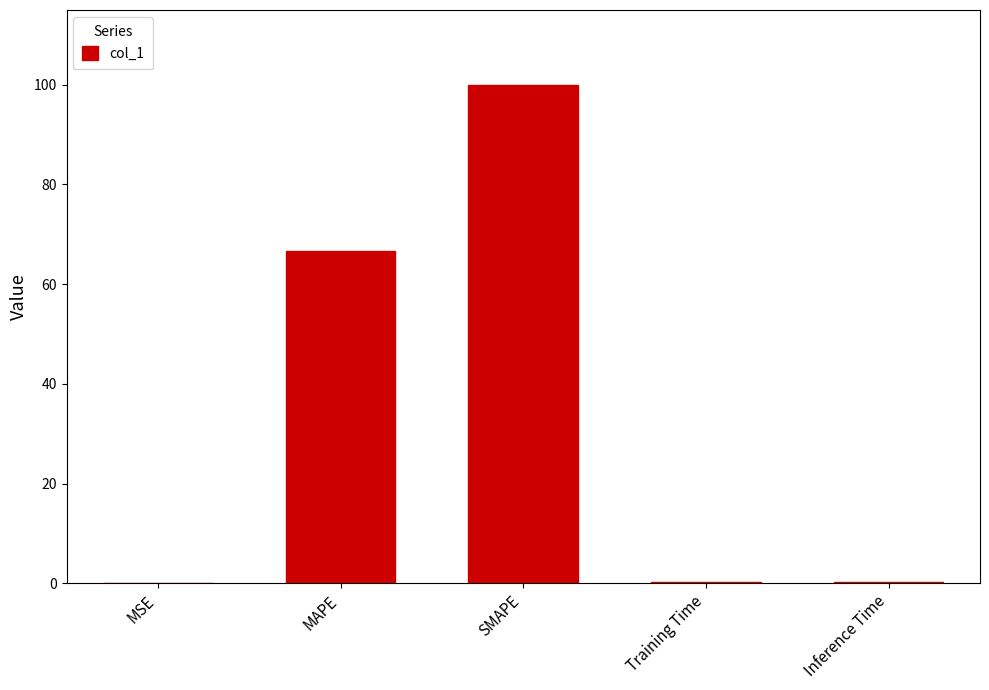

What is the approximate value at Inference Time?

0.2